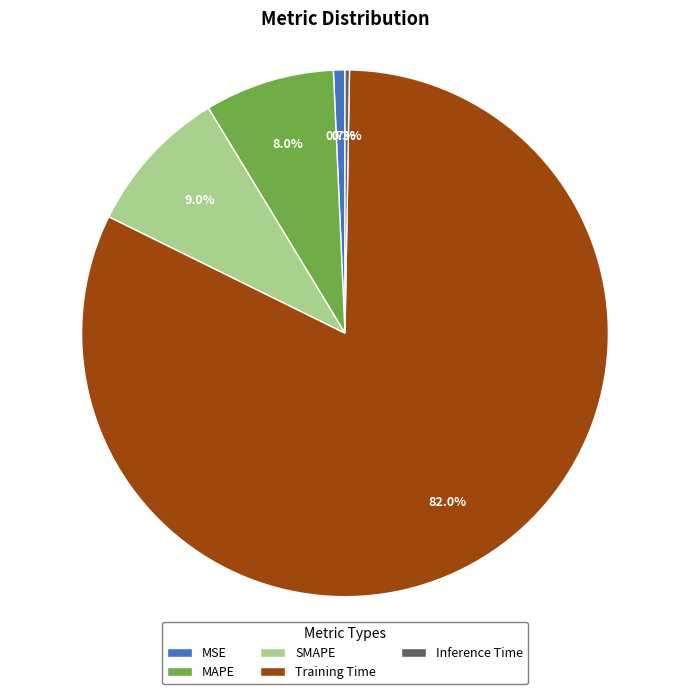

To the nearest percent, what portion does MAPE represent?

8%